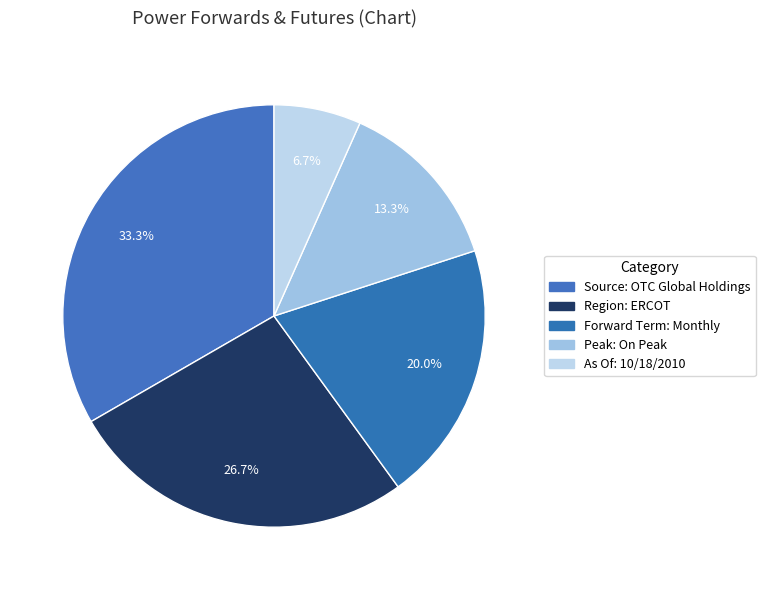

What portion of the pie excludes Peak: On Peak?

86.7%